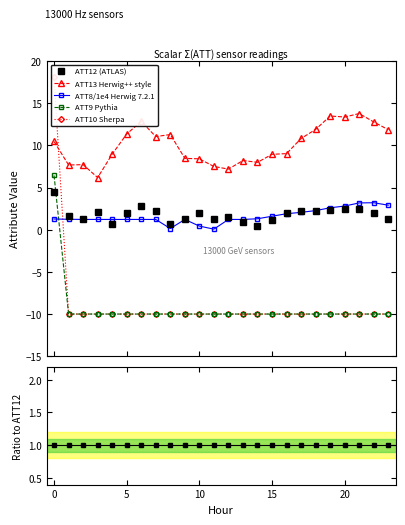

Between 9 and 11, which series saw the biggest shift?

ATT8